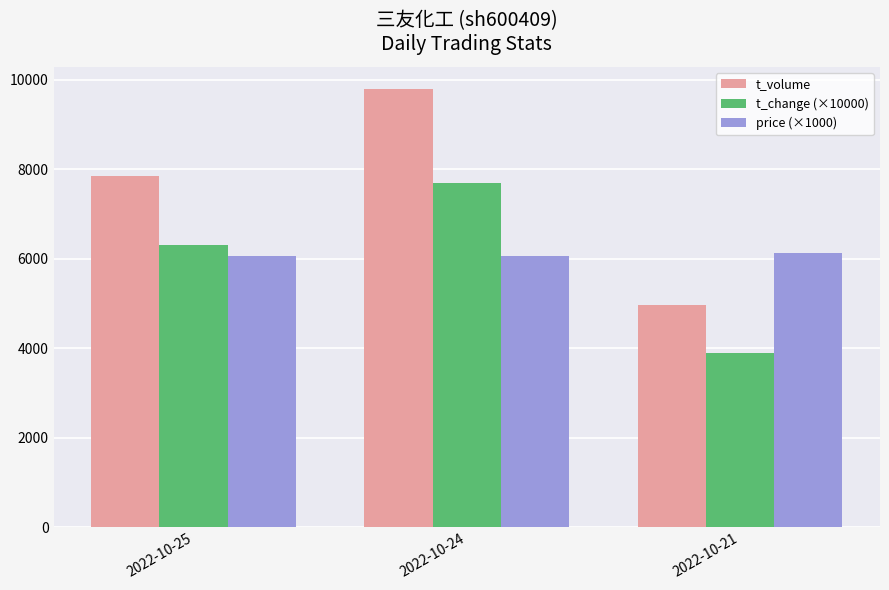

What is the average value of the t_volume series?

7536